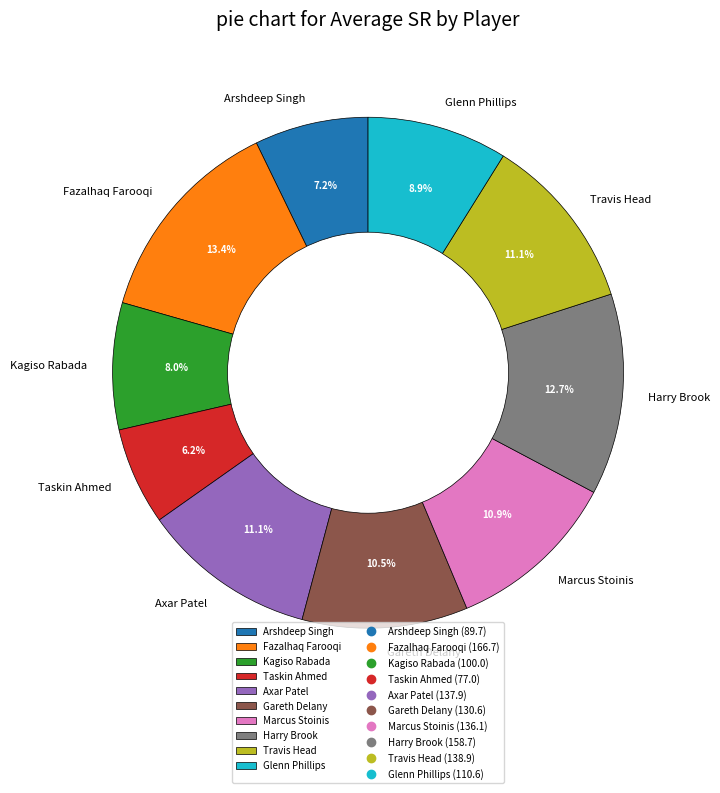

Is Gareth Delany the majority of the pie?

No